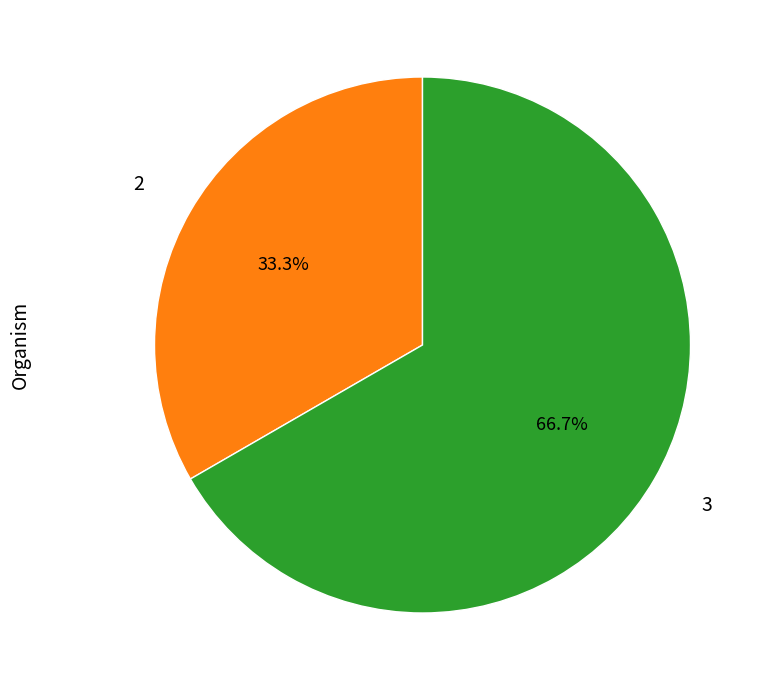

Rank the categories by value from lowest to highest.

2, 3